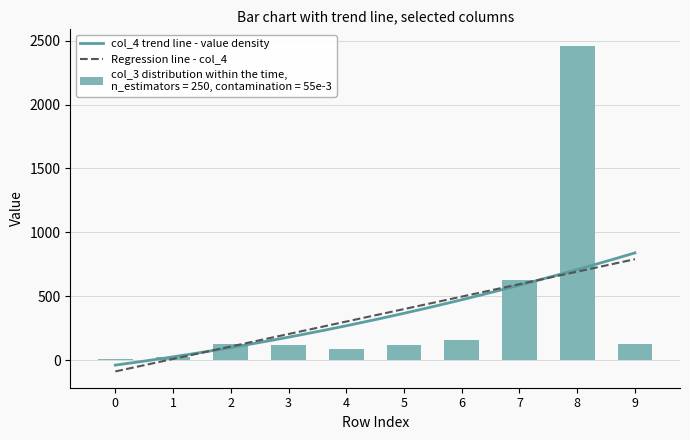

At which label does col_3 reach its peak?

8